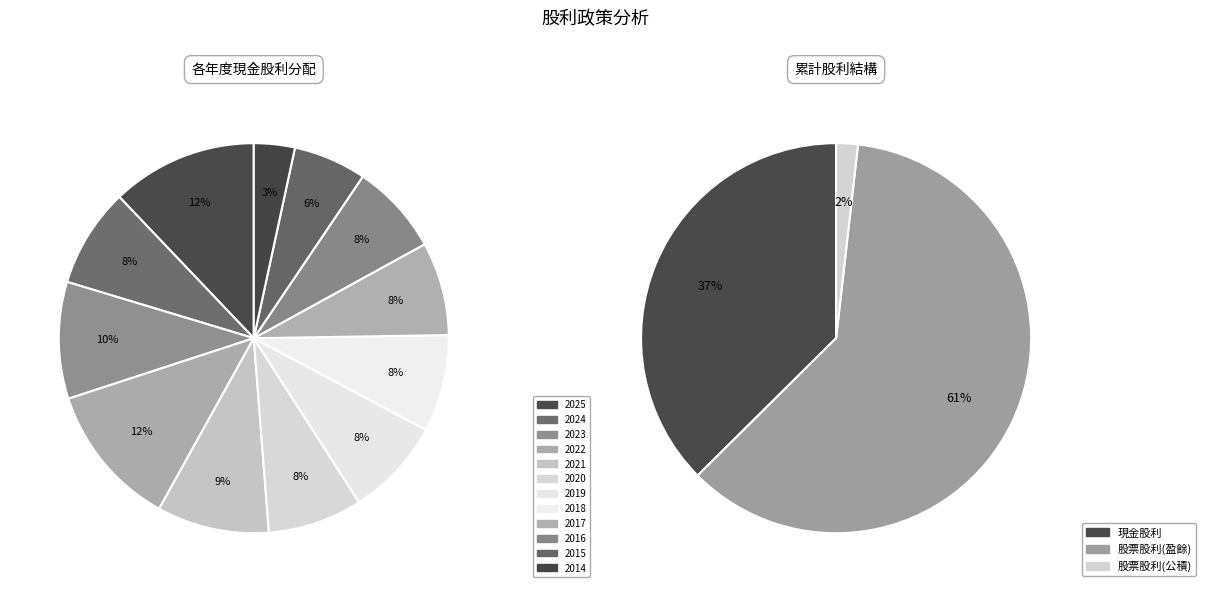

Count the number of slices in the pie.

12